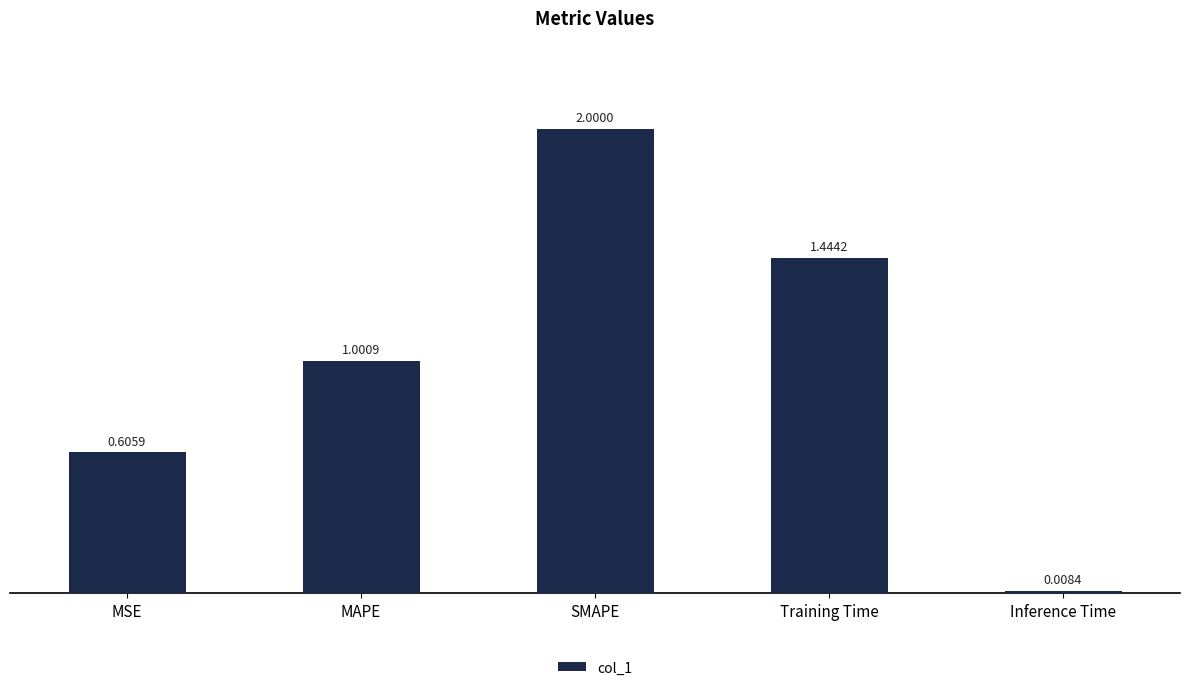

List the labels in order of value, largest first.

SMAPE, Training Time, MAPE, MSE, Inference Time